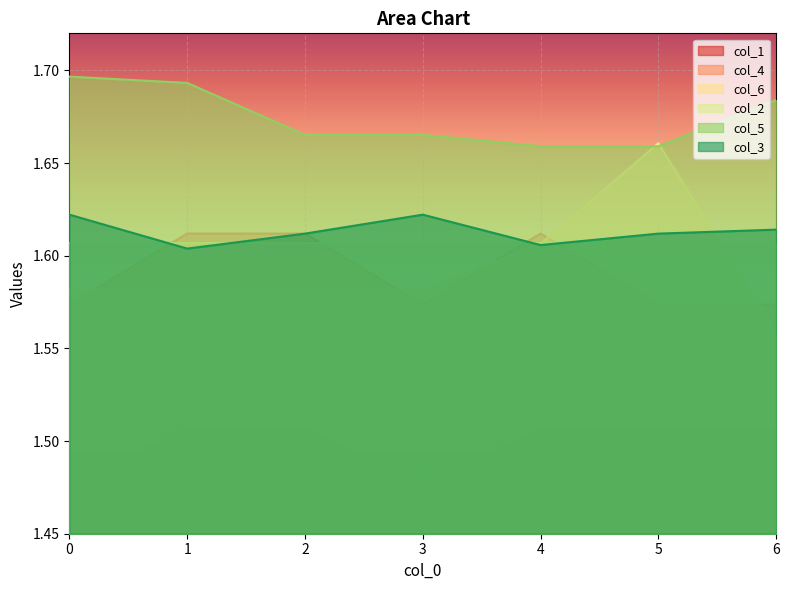

What is the total value across all series at 4?

9.6